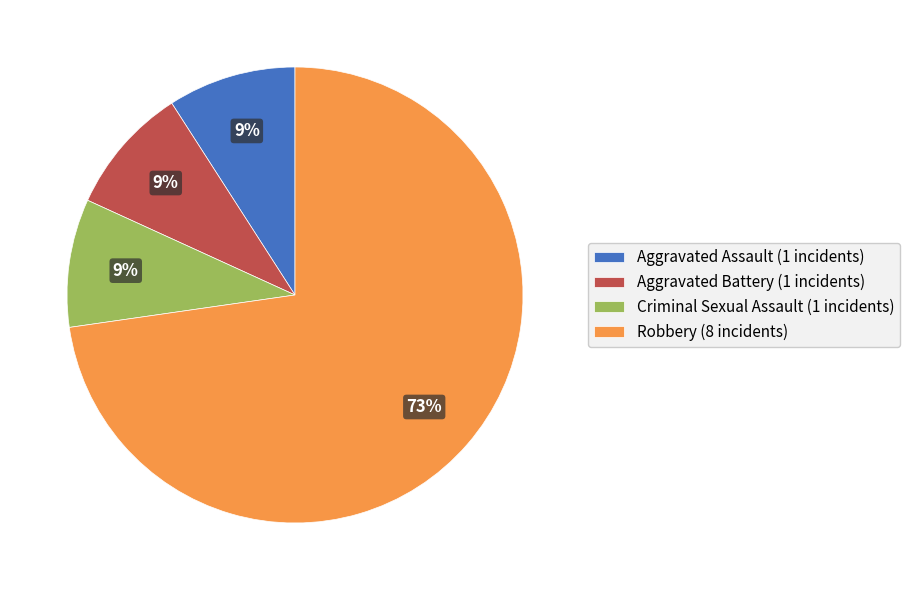

Which slice is the largest?

Robbery (8 incidents)